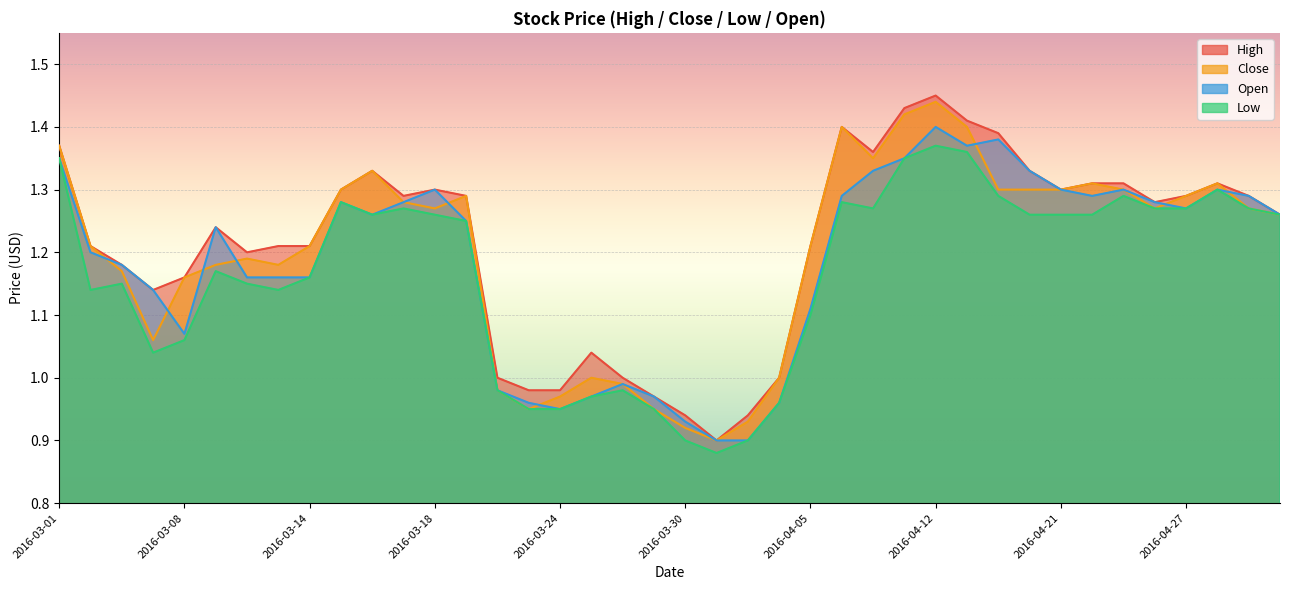

What is the label of the 12th point from the left?

2016-03-17